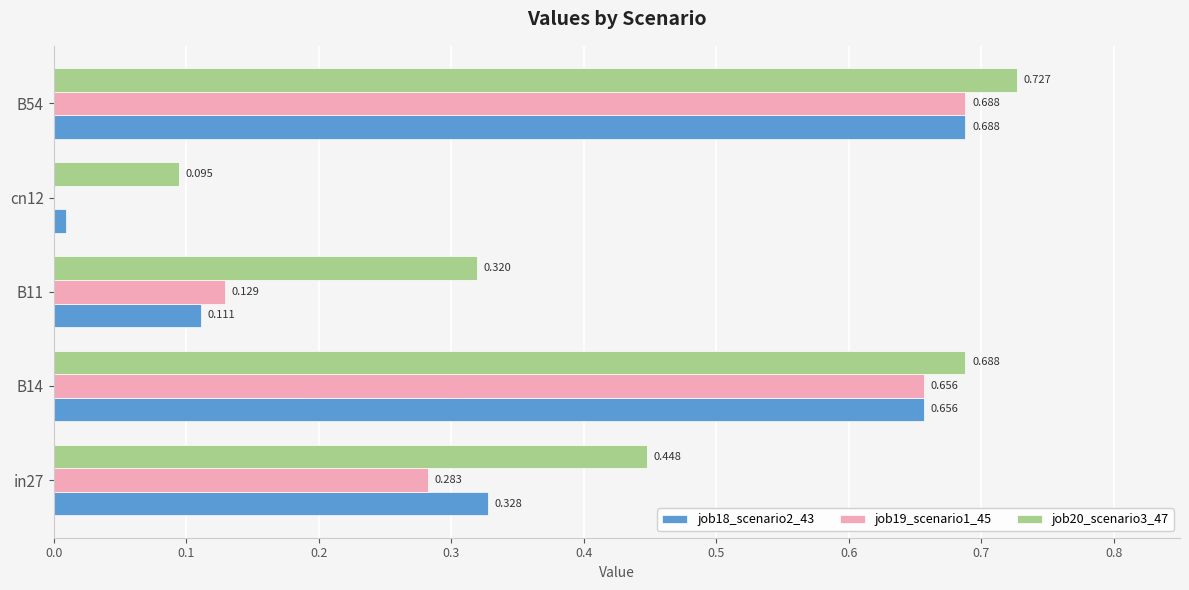

Which series has the largest range (max minus min)?

job19_scenario1_45